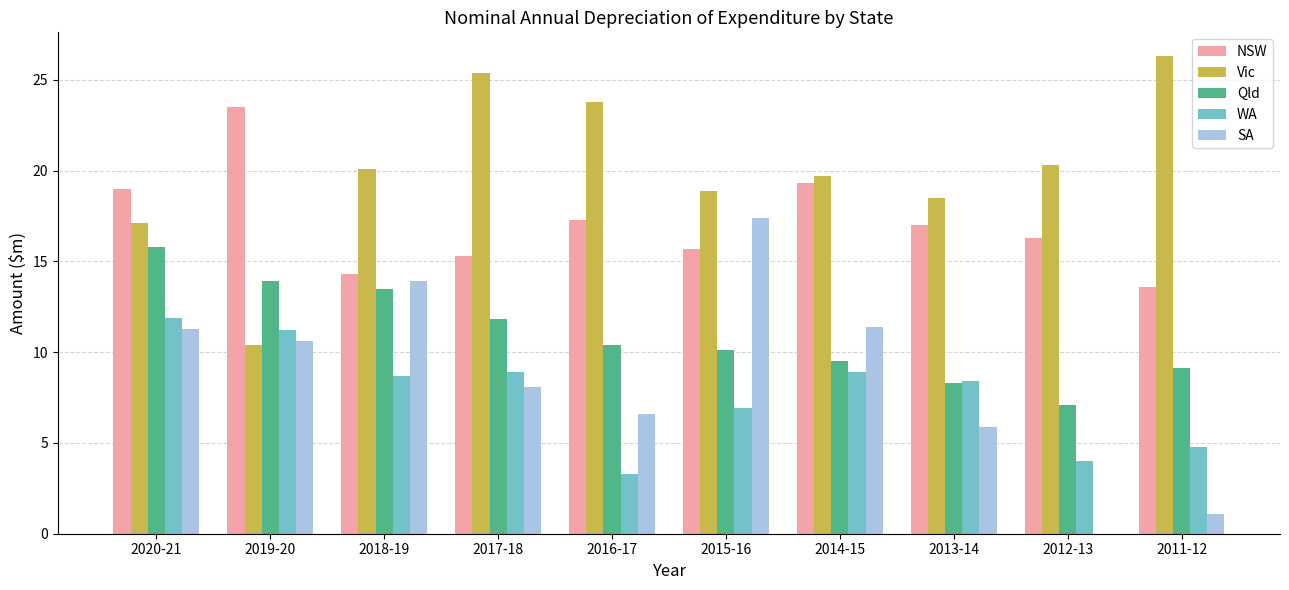

Which category has the highest value in the Vic series?

2011-12